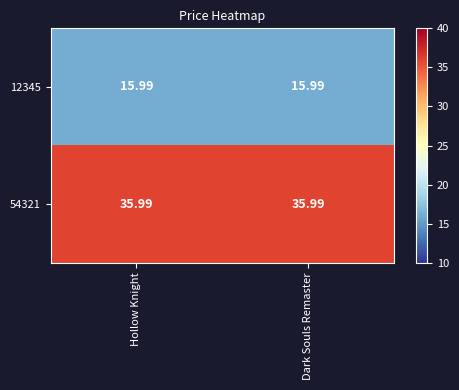

Is the value of 12345 at Dark Souls Remaster greater than the value of 54321 at Hollow Knight?

No